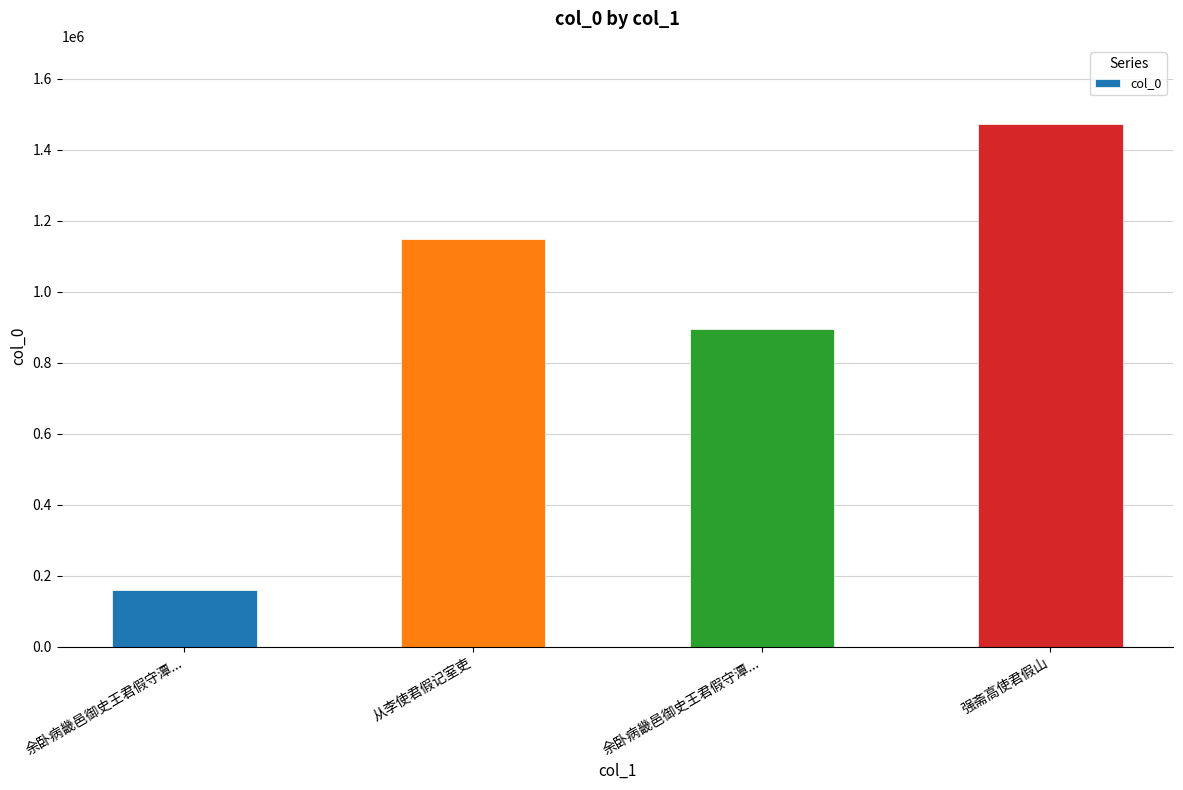

What is the label of the 4th bar from the left?

强斋高使君假山